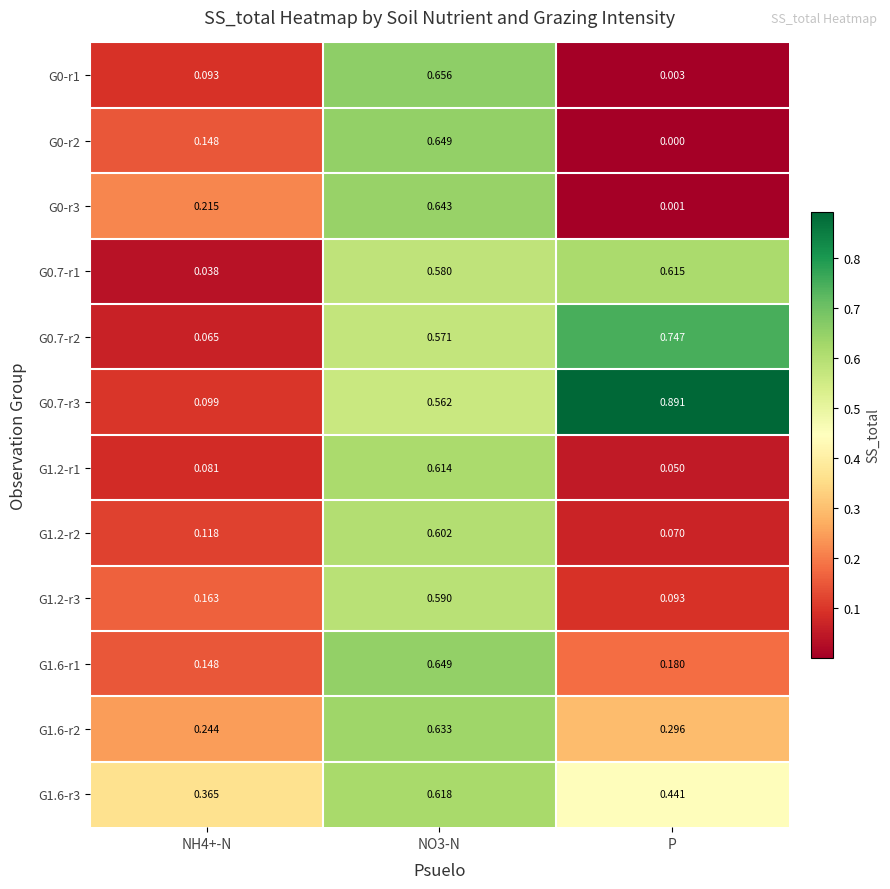

Is the value of G1.6-r1 at NO3-N greater than the value of G0-r1 at NH4+-N?

Yes